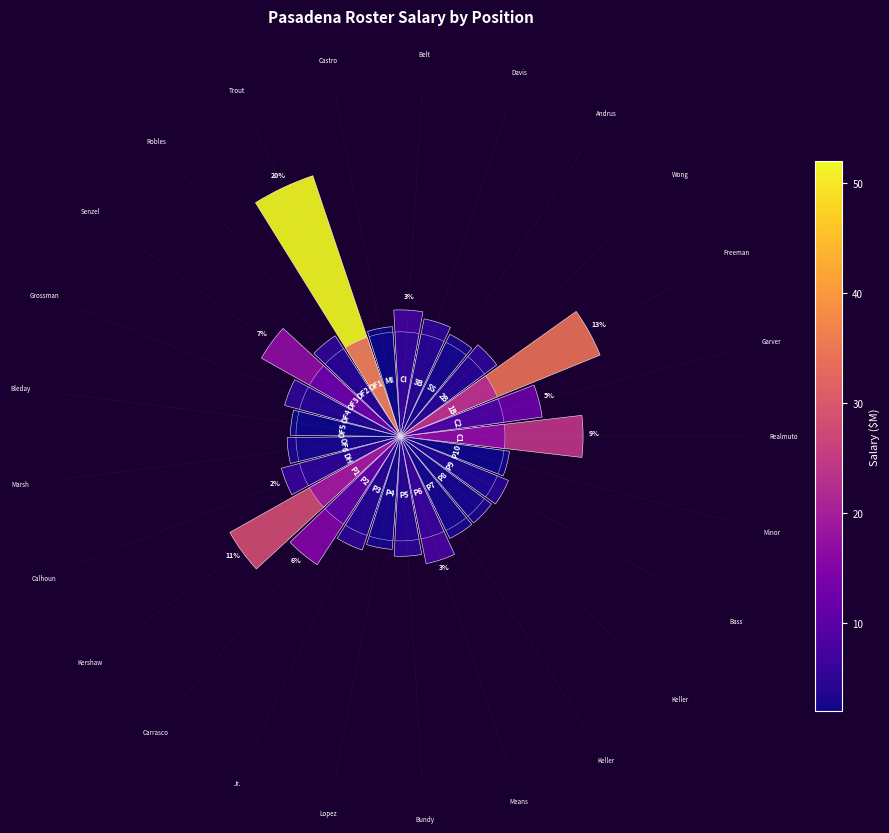

At which label does salary reach its peak?

Trout